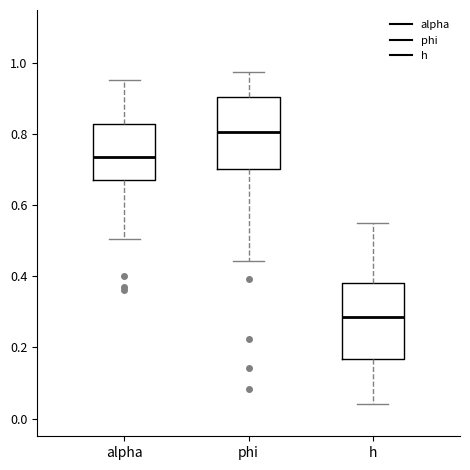

Reading left to right, read every box against the y-axis: the position of its median line, the range the box covers, and the ends of its whiskers. The values are not printed on the chart, so give them approximately, as read against the axis.

alpha: median 0.74, box 0.68 to 0.84, whiskers 0.50 to 0.96
phi: median 0.80, box 0.70 to 0.90, whiskers 0.44 to 0.98
h: median 0.28, box 0.16 to 0.38, whiskers 0.04 to 0.56